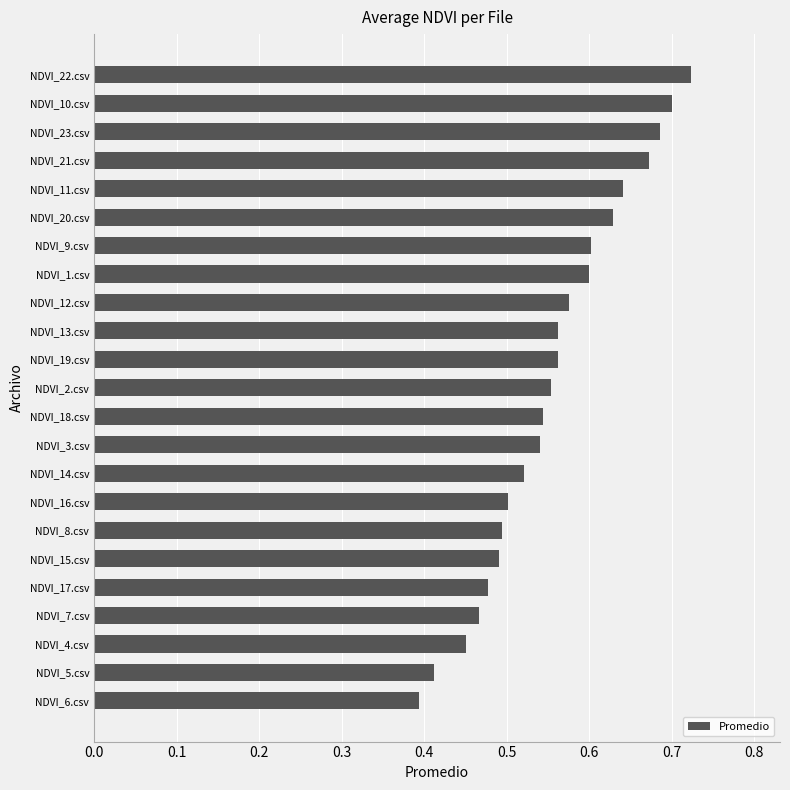

Which has a higher value, NDVI_4.csv or NDVI_13.csv?

NDVI_13.csv